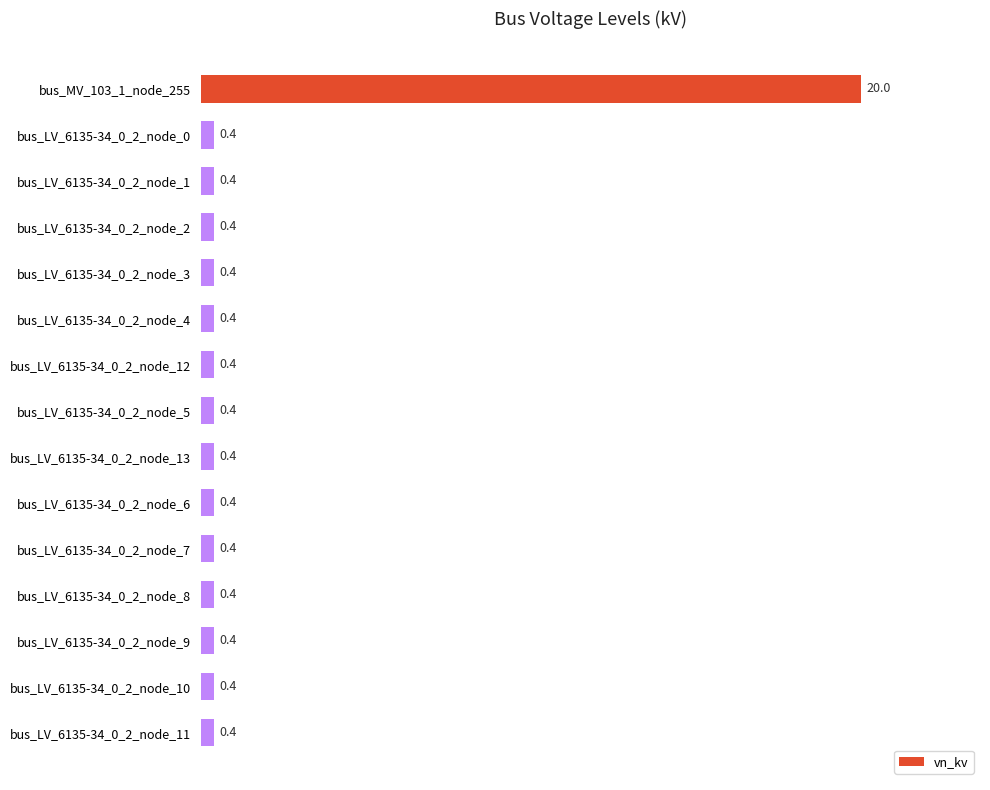

What is the average value?

1.7